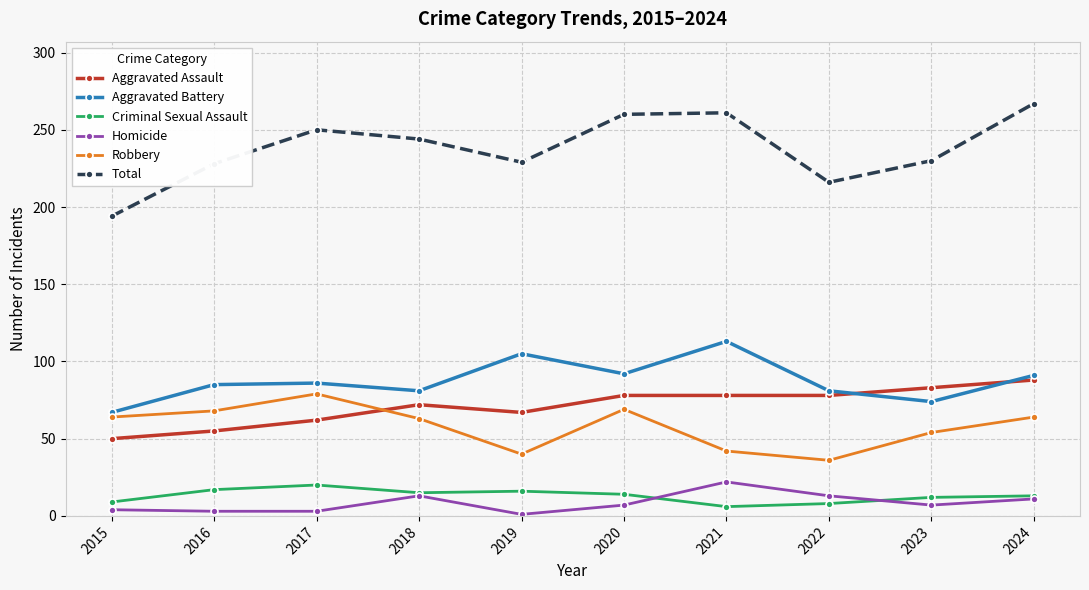

Does the chart display data point markers on the line(s)?

Yes